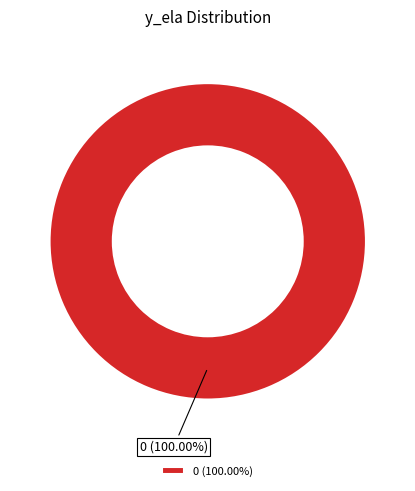

Count the number of slices in the pie.

1